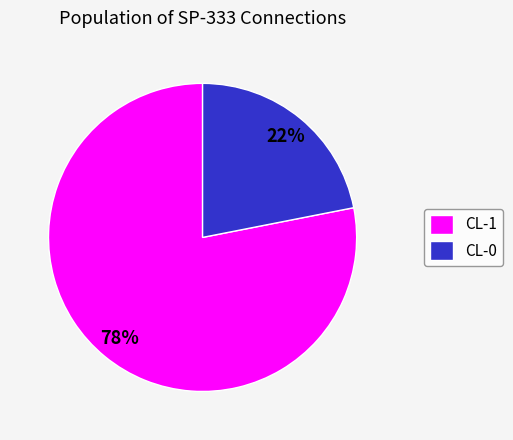

Count the number of slices in the pie.

2